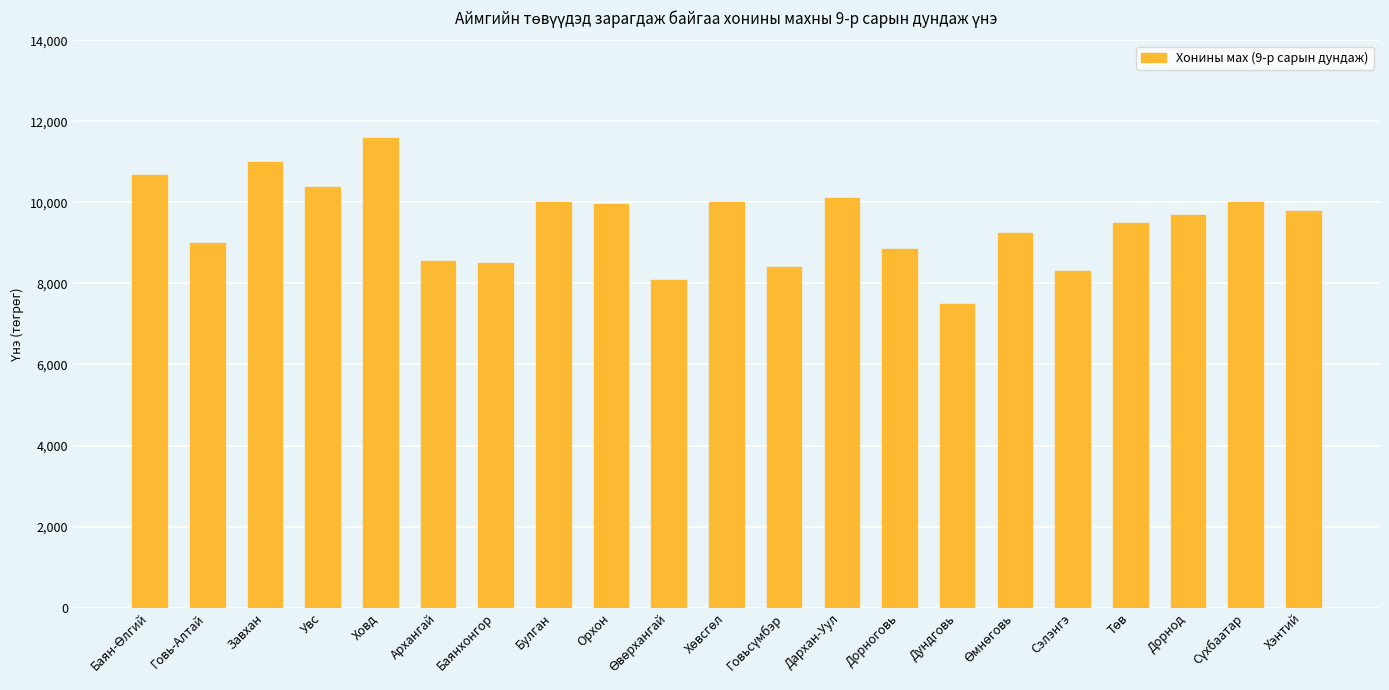

How many values exceed 9696?

11